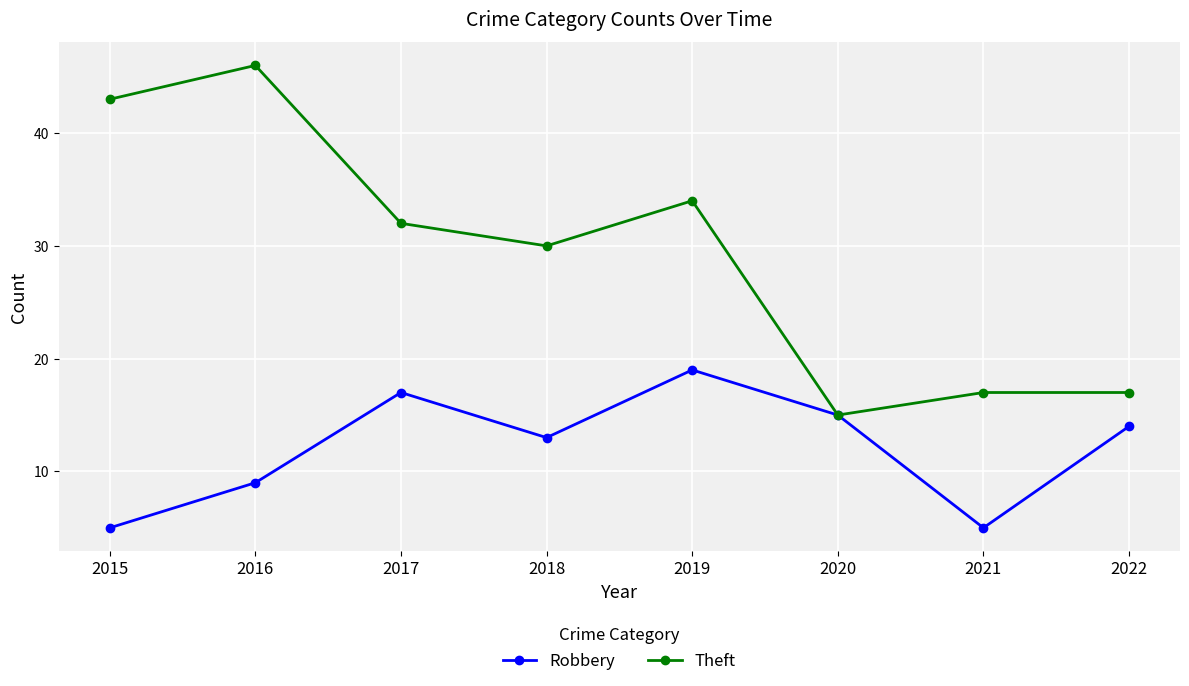

Is it true that Robbery equals 5 at 2015?

True